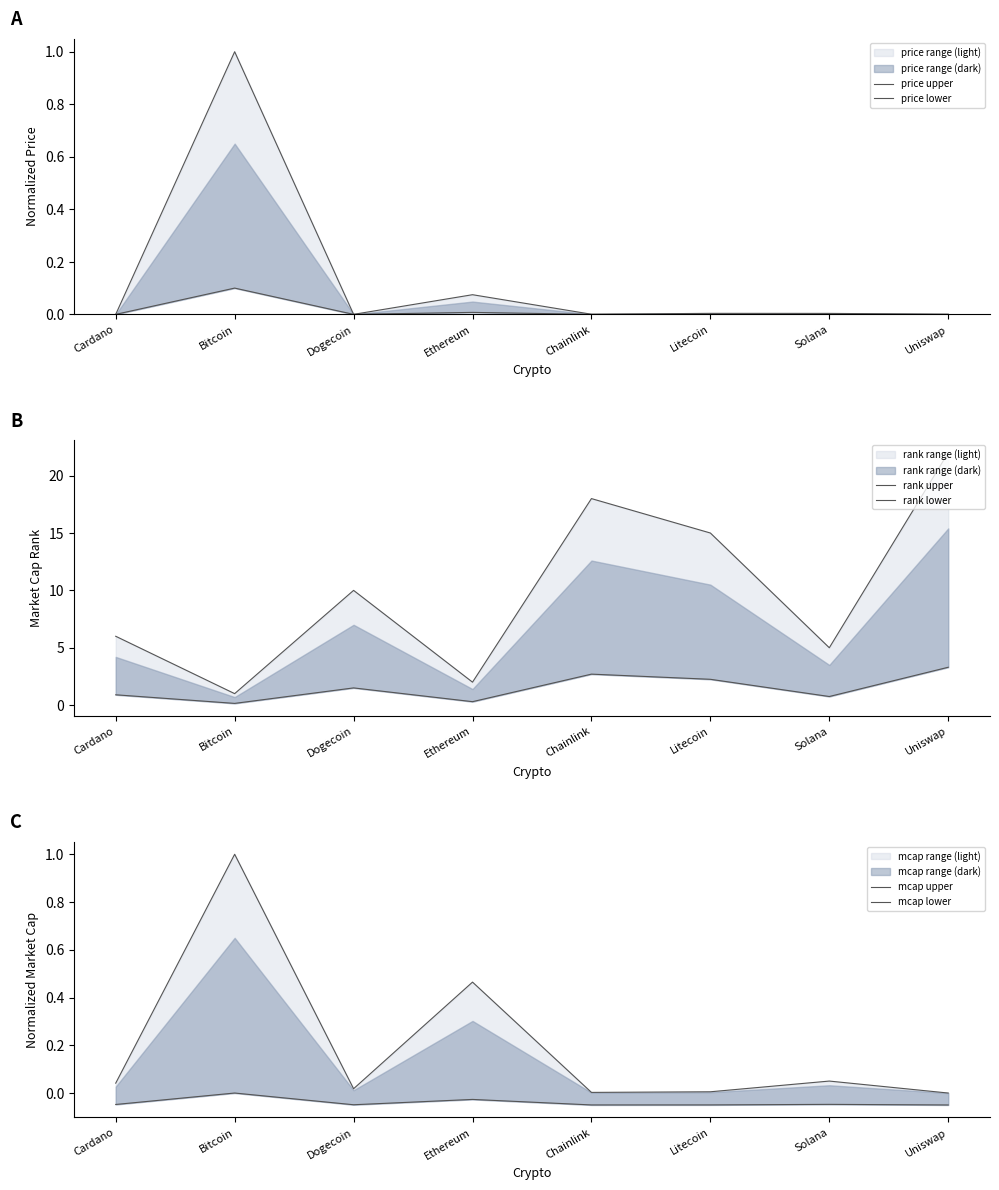

What is the difference between the maximum and minimum values in the price upper series?

1.0